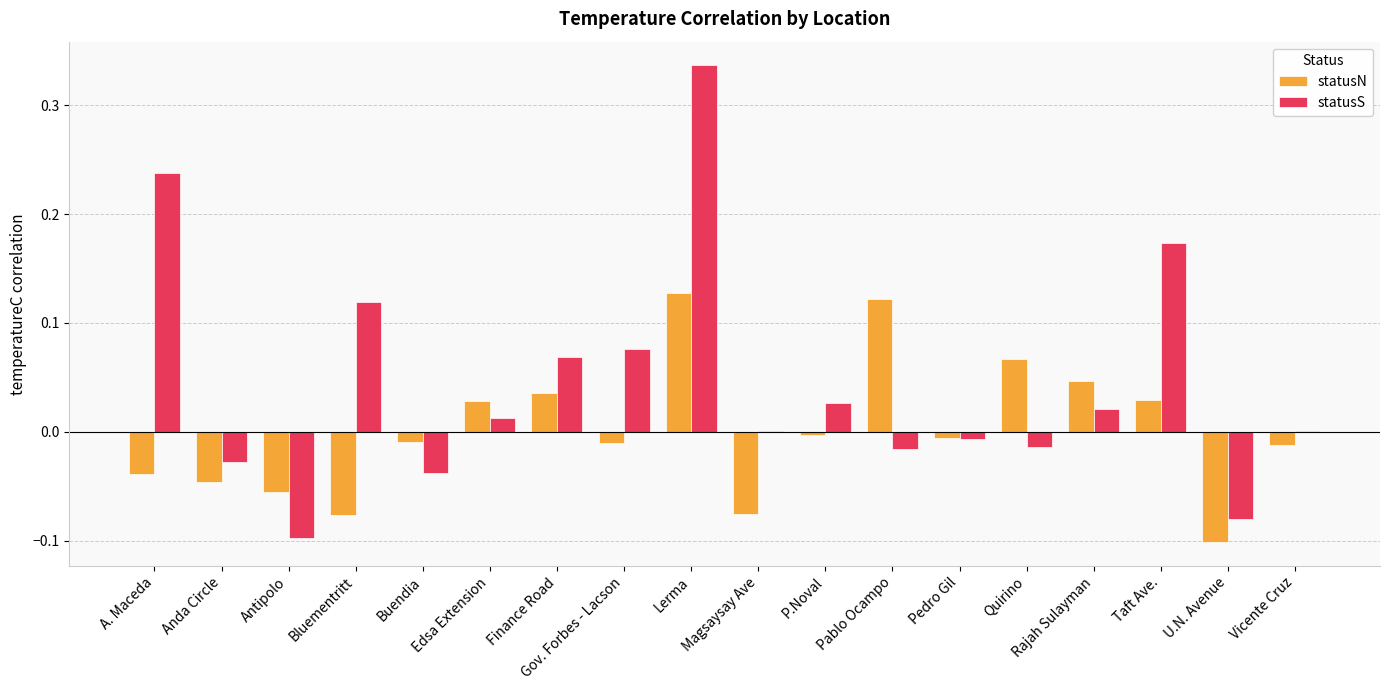

Which series has the largest total across all categories?

statusS